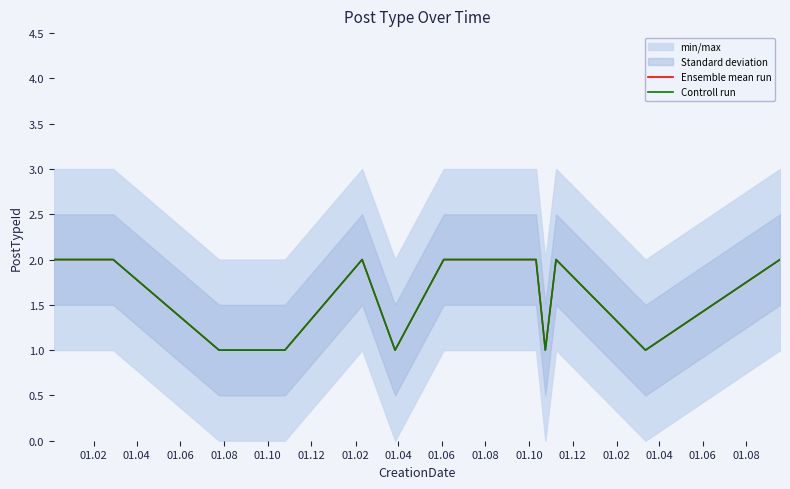

Which series has the largest total across all categories?

Ensemble mean run